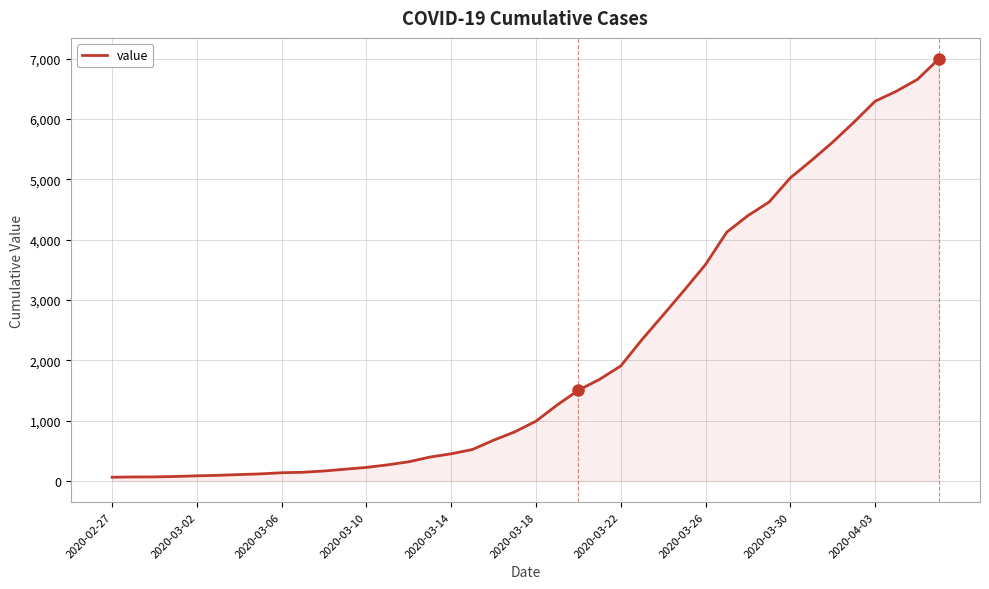

Count the number of data series in this chart.

1